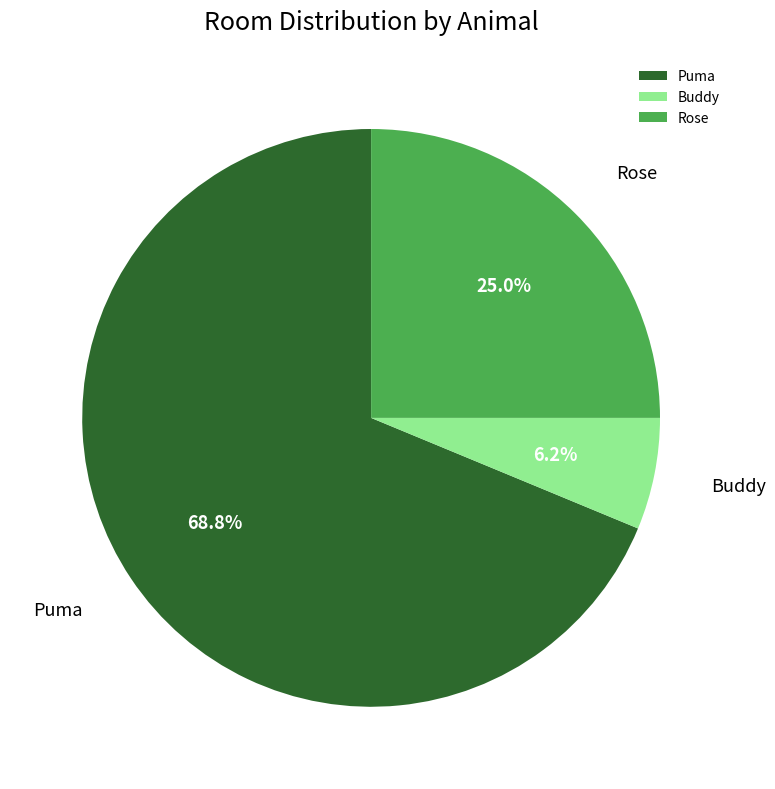

What is the majority slice?

Puma